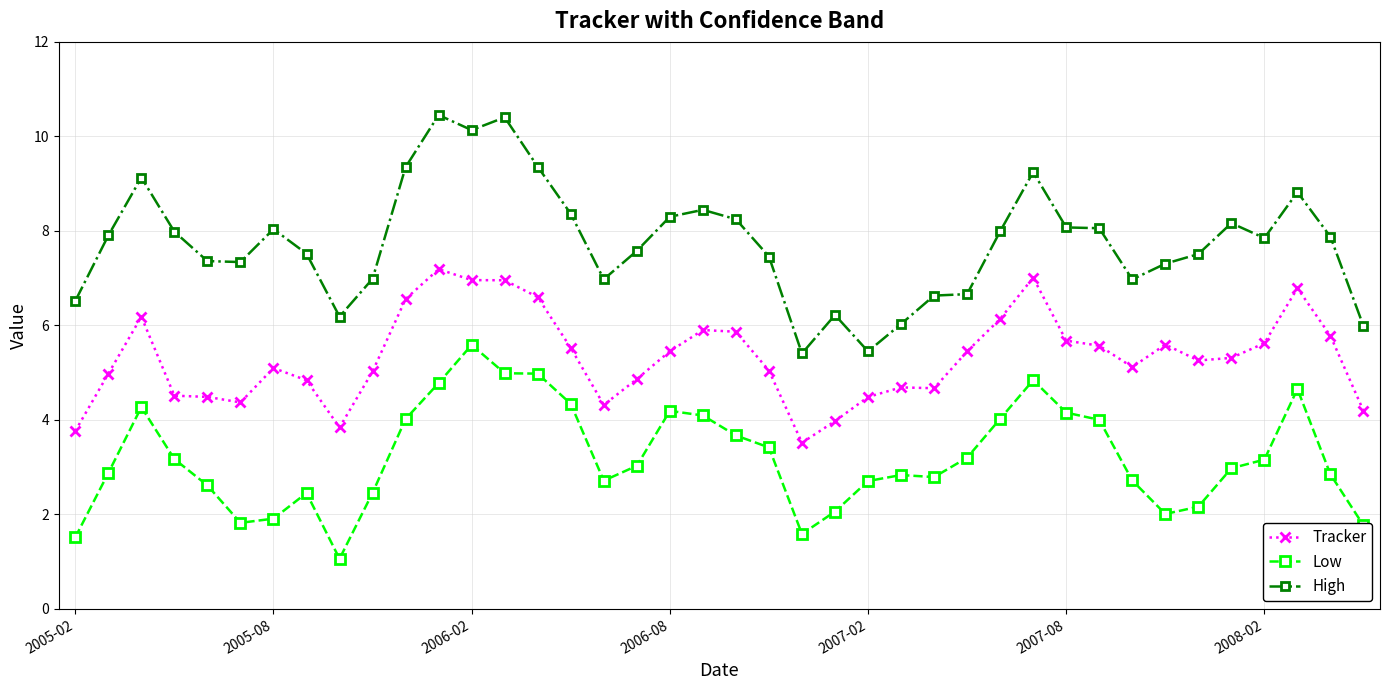

Rank the series by their maximum value, from lowest to highest.

Low, Tracker, High